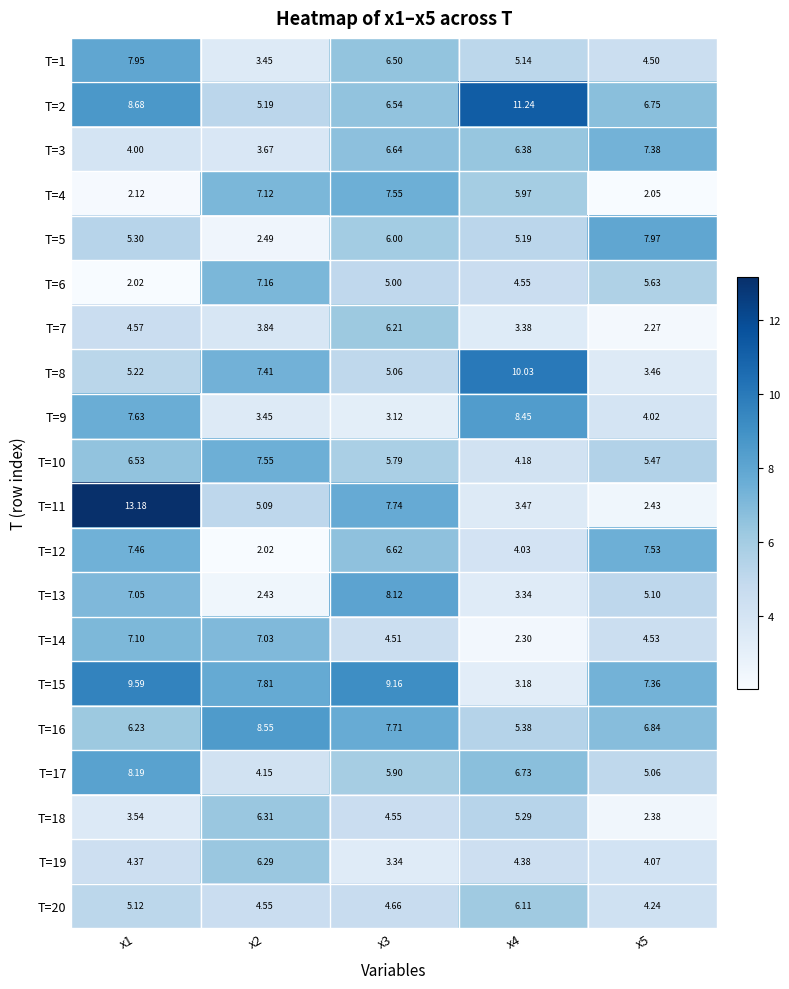

Is the value of T=19 at x1 greater than the value of T=6 at x4?

No